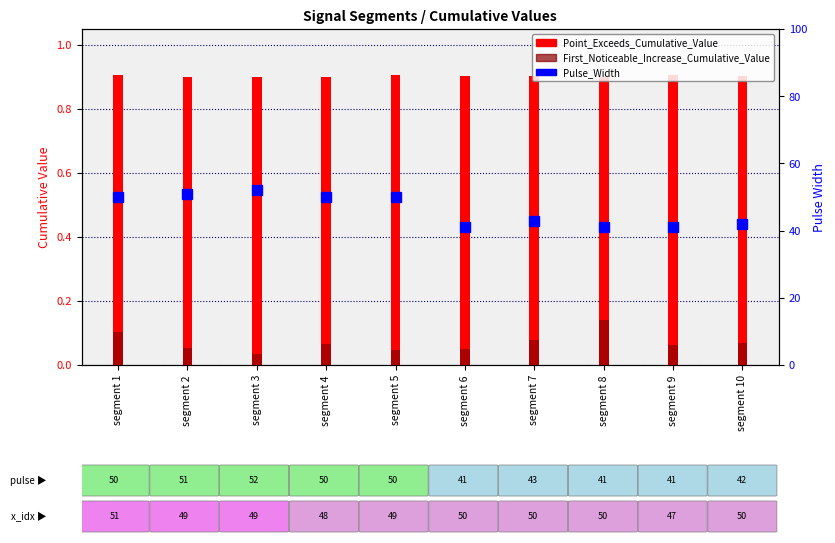

What is the difference between the highest and lowest values at segment 2?

50.9